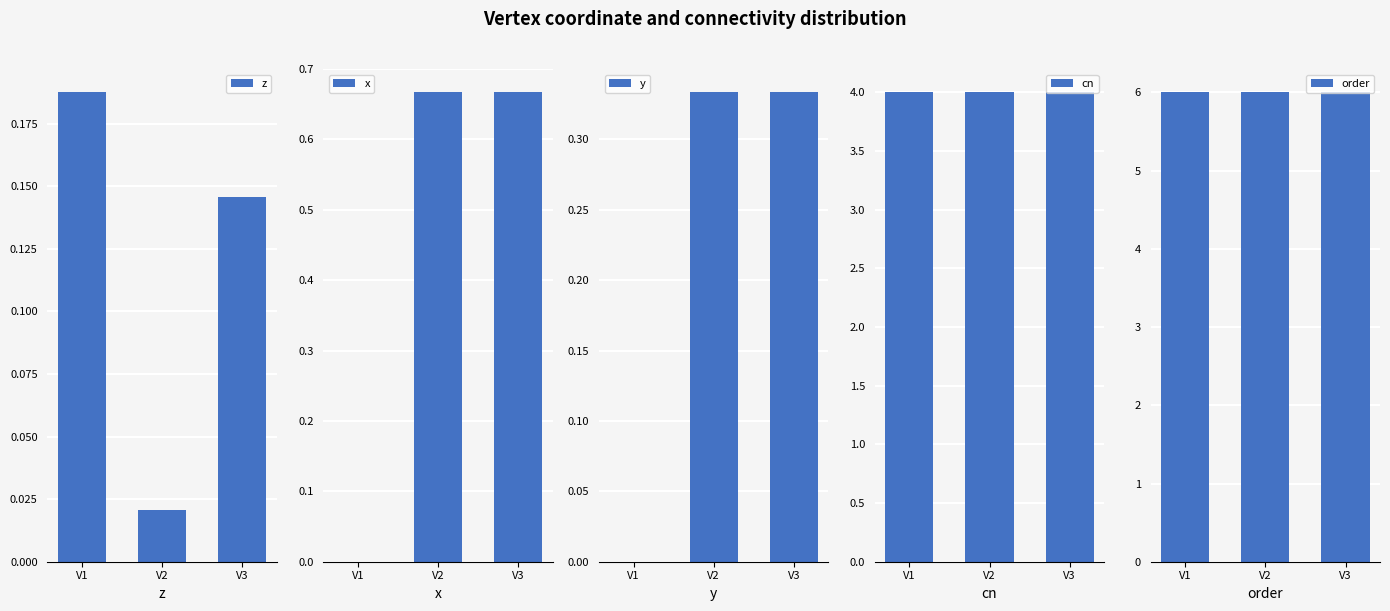

Which has a higher value, V1 or V3?

V1